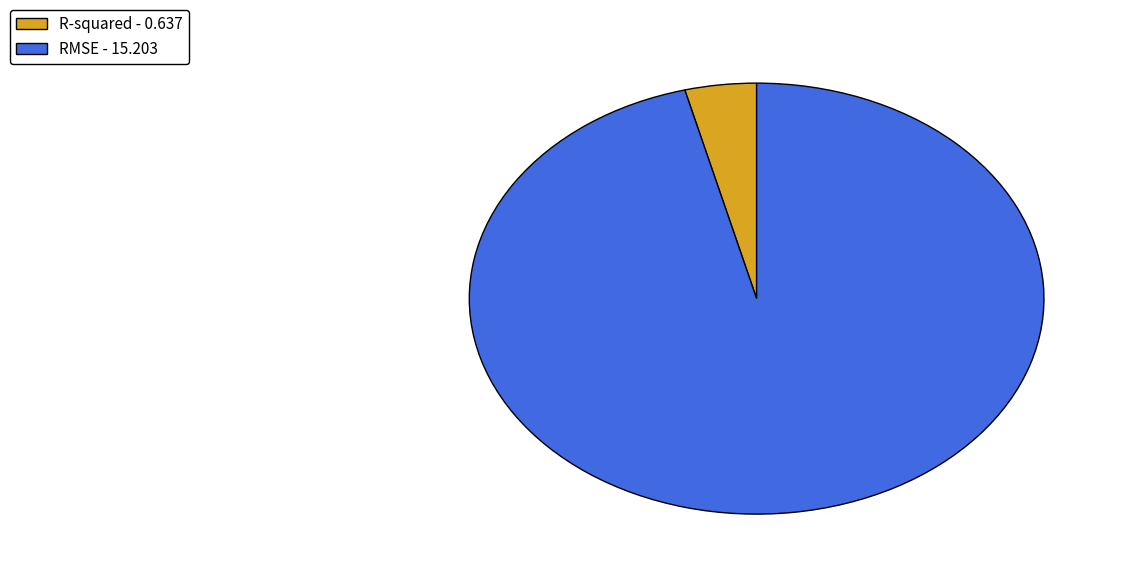

Combined, do R-squared - 0.637 and RMSE - 15.203 account for over 50%?

Yes